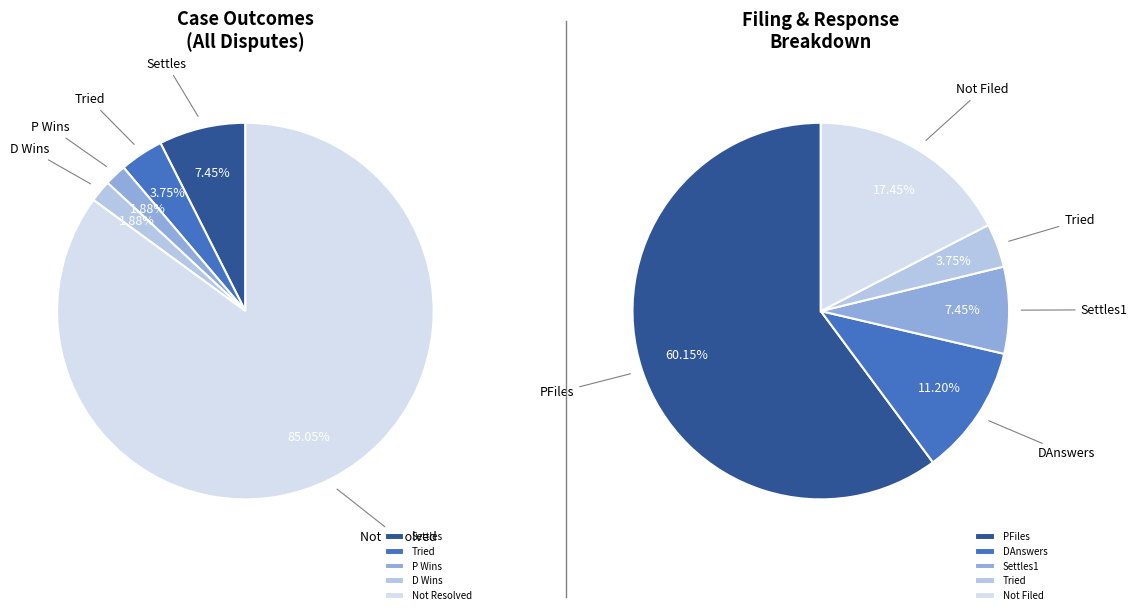

Which slice is the smallest?

PWins